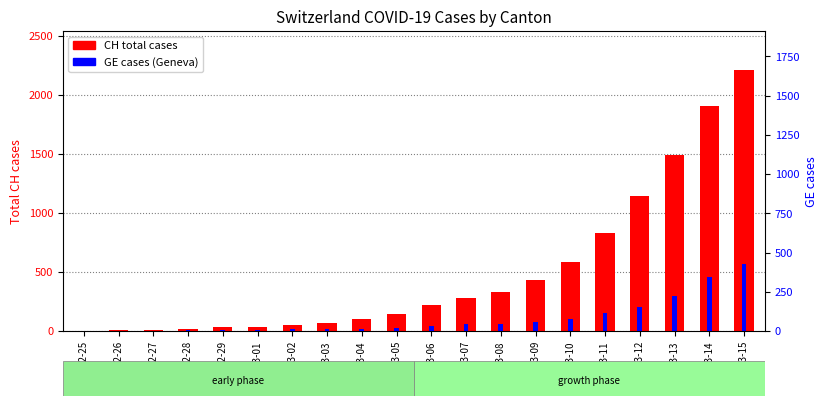

What is the difference between the maximum and minimum values in the GE (Geneva) series?

425